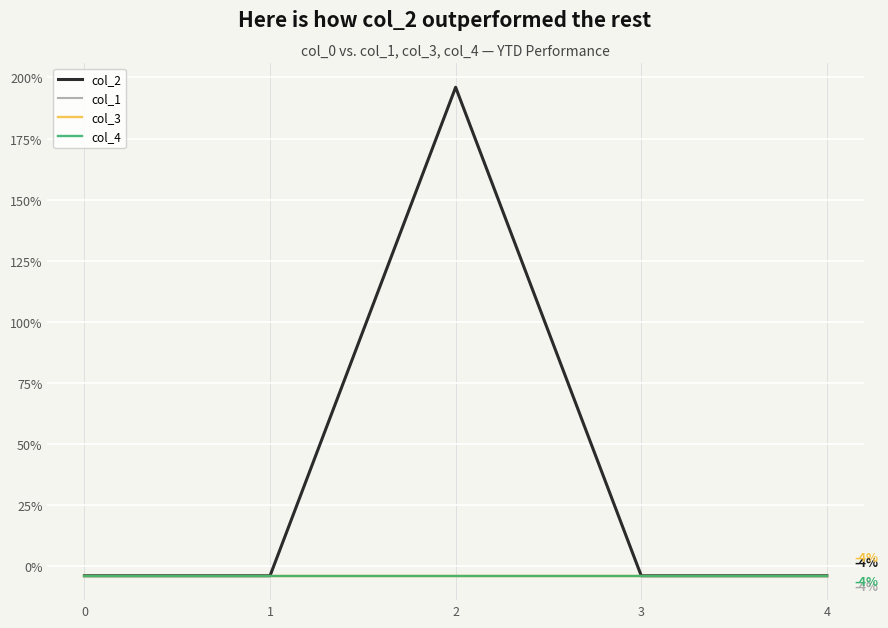

Does the chart have visible grid lines?

Yes